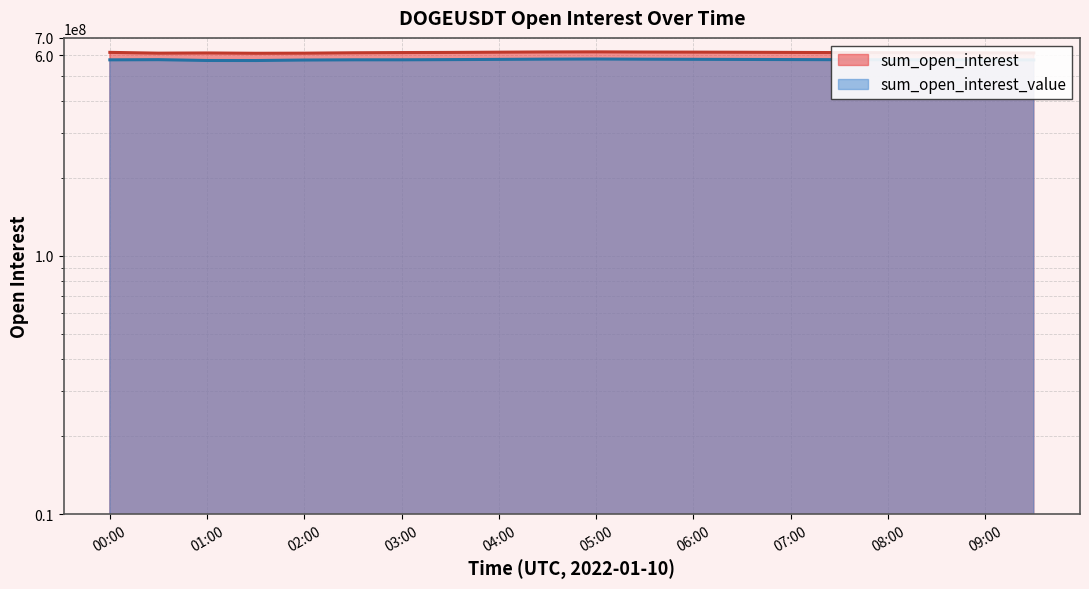

Between 00:30 and 06:30, which series saw the biggest shift?

sum_open_interest